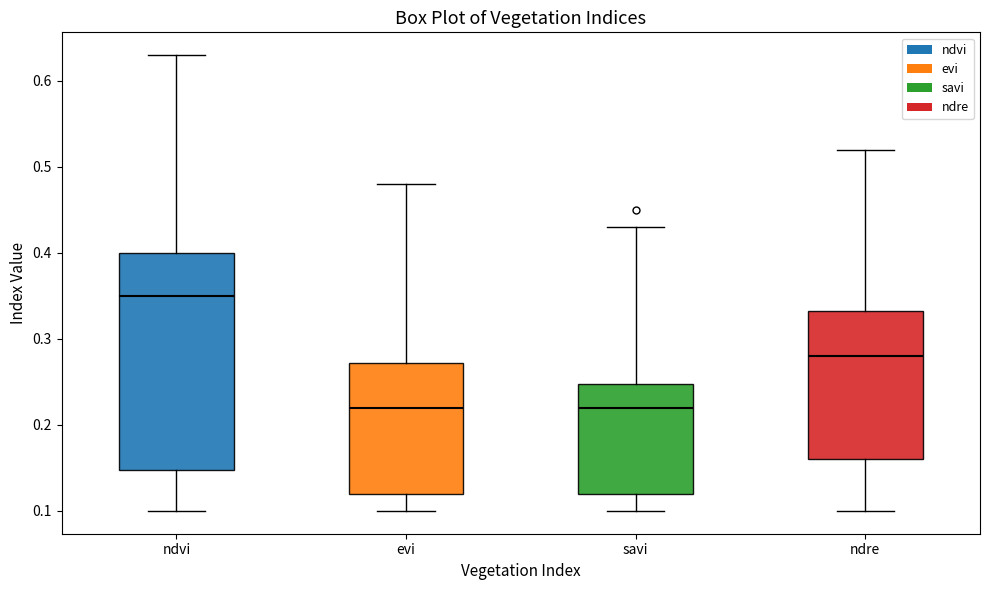

Which box has the highest median line?

ndvi